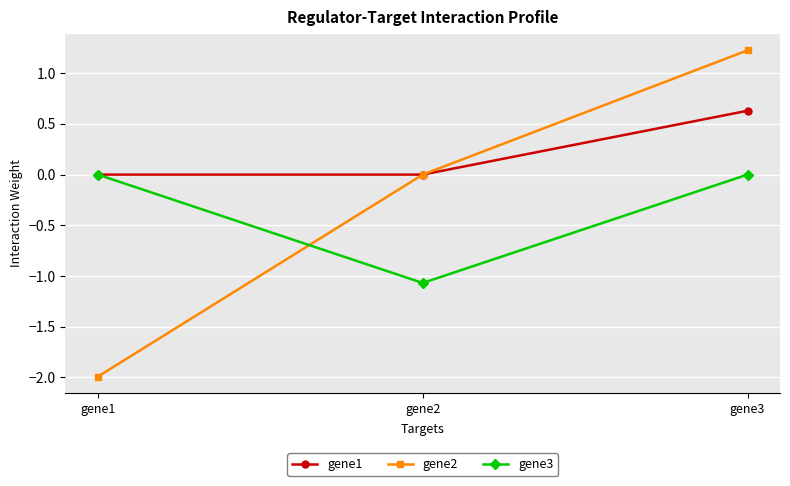

Reading right to left, list all the values displayed in this chart.

gene1: gene3=0.6	gene2=0.0	gene1=0.0
gene2: gene3=1.2	gene2=0.0	gene1=-2.0
gene3: gene3=0.0	gene2=-1.1	gene1=0.0